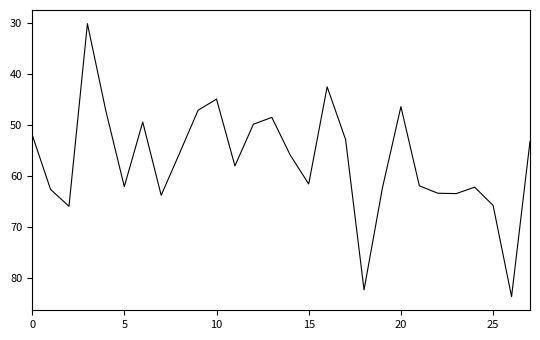

What is the difference between the maximum and minimum values?

53.5